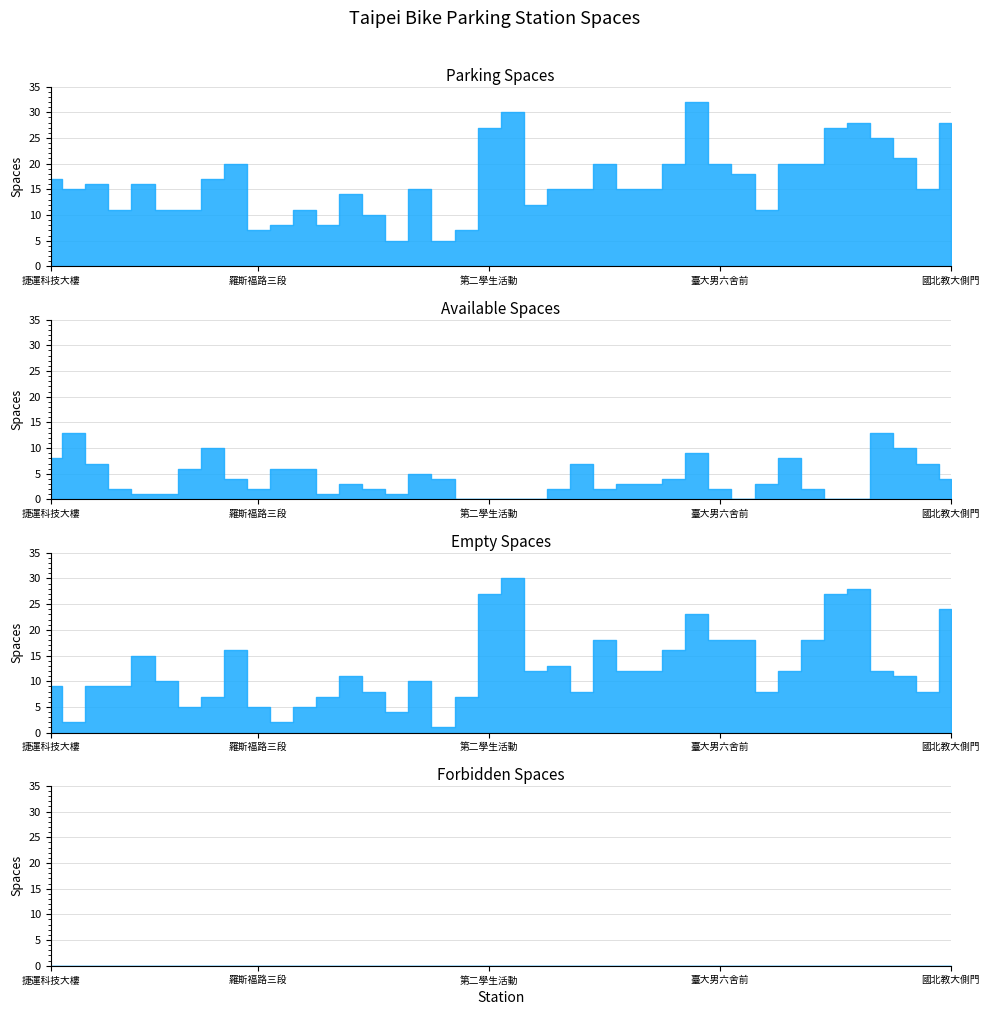

At which label does parking_spaces reach its peak?

臺大男一舍前